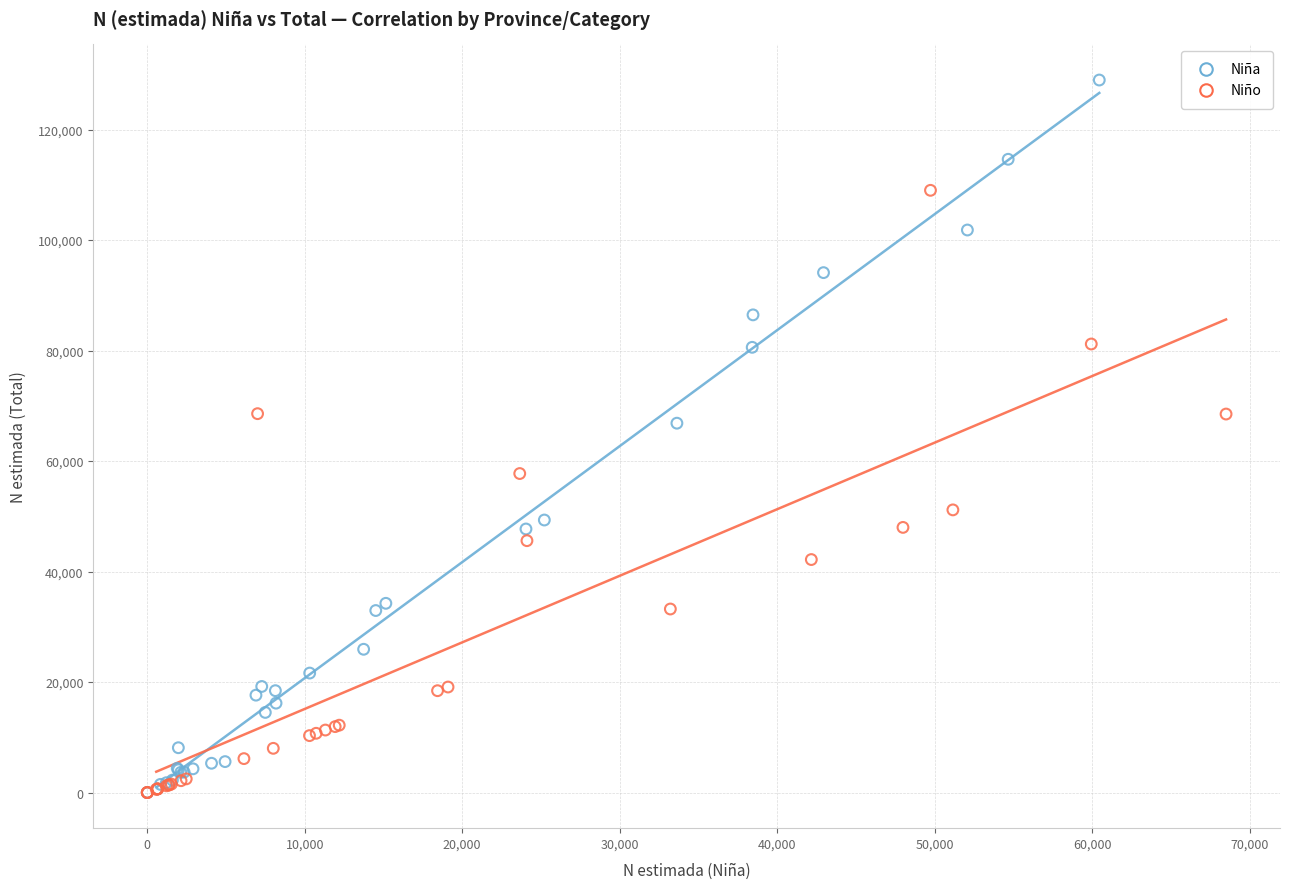

Which series contains the highest Y value?

Niña